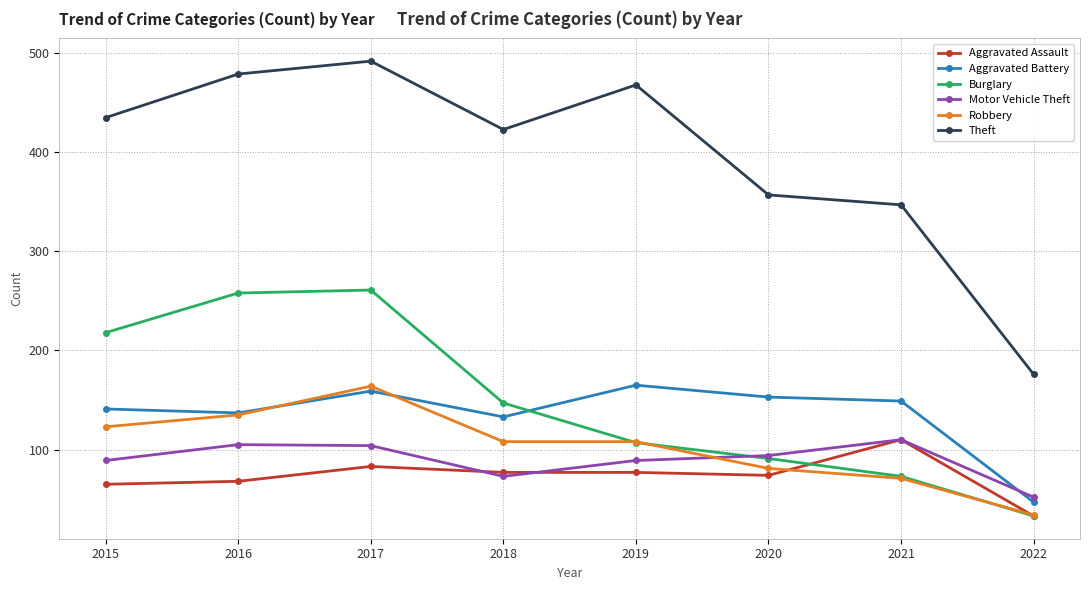

Which series changed the most between 2016 and 2017?

Robbery